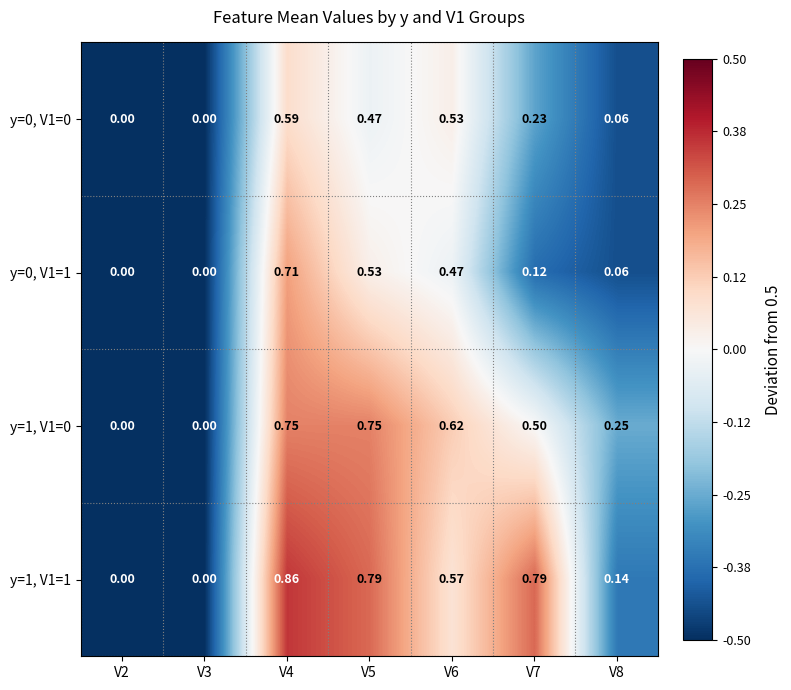

Is the value of y=0, V1=1 at V6 greater than the value of y=1, V1=1 at V2?

Yes